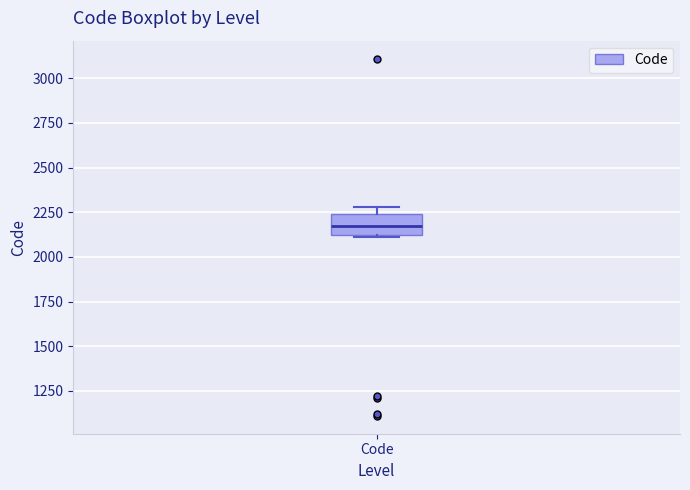

Where is the lower edge of the box for Code on the y-axis? The values are not printed on the chart, so give them approximately, as read against the axis.

2100